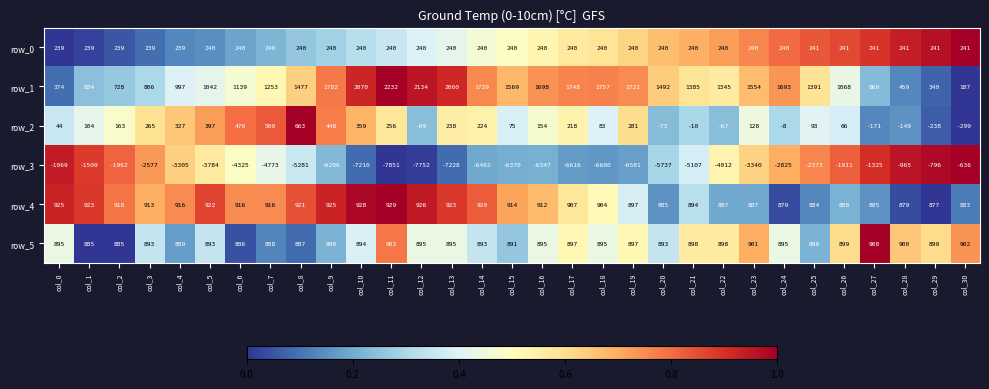

Is the value of row_3 at col_8 greater than the value of row_5 at col_20?

No